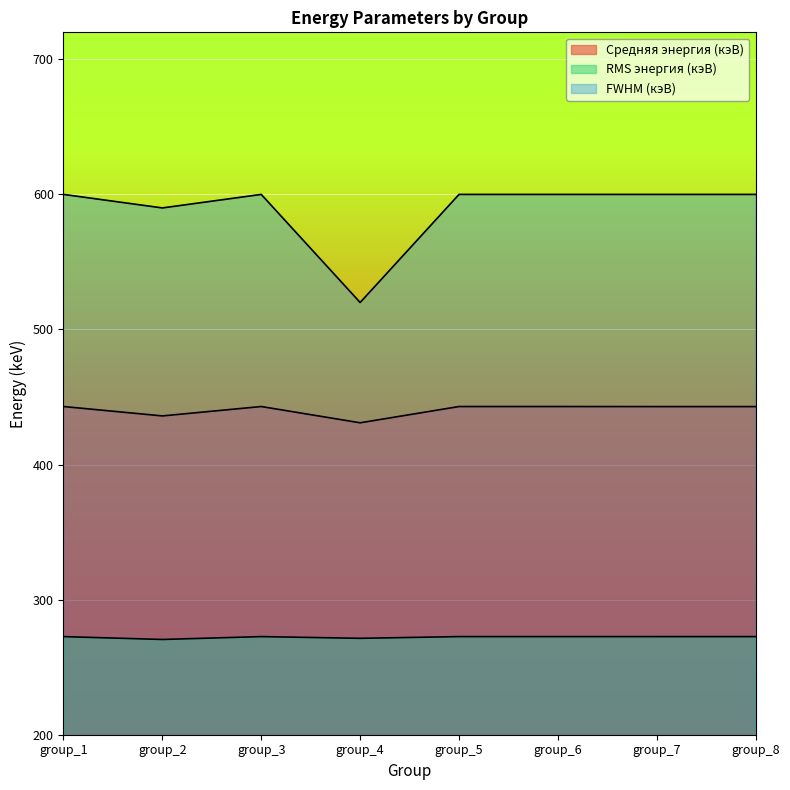

List the series in order of their overall mean, lowest first.

RMS энергия (кэВ), Средняя энергия (кэВ), FWHM (кэВ)